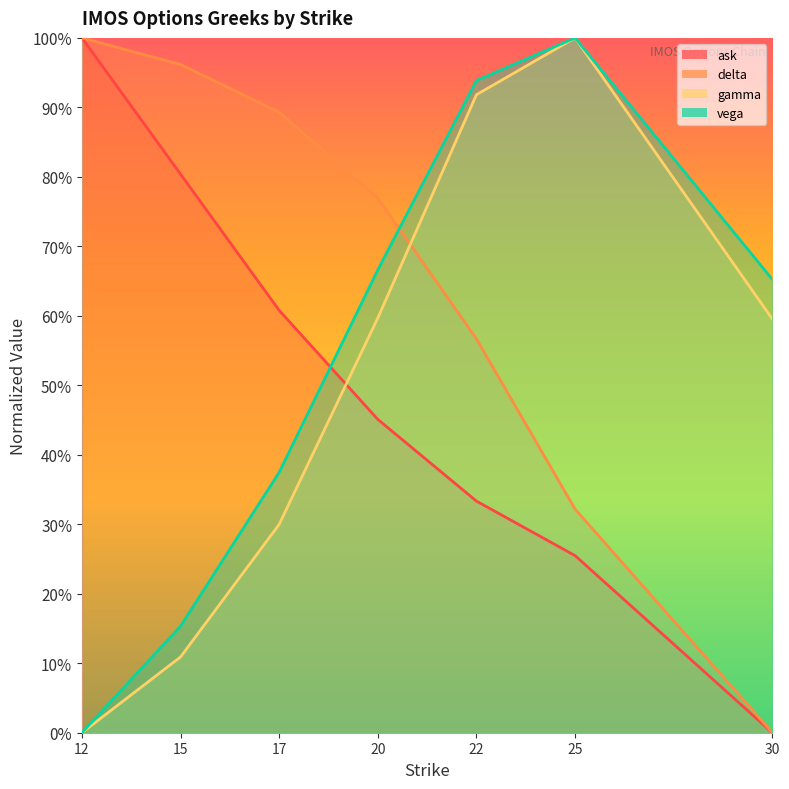

What is the total value across all series at 25.0?

2.6